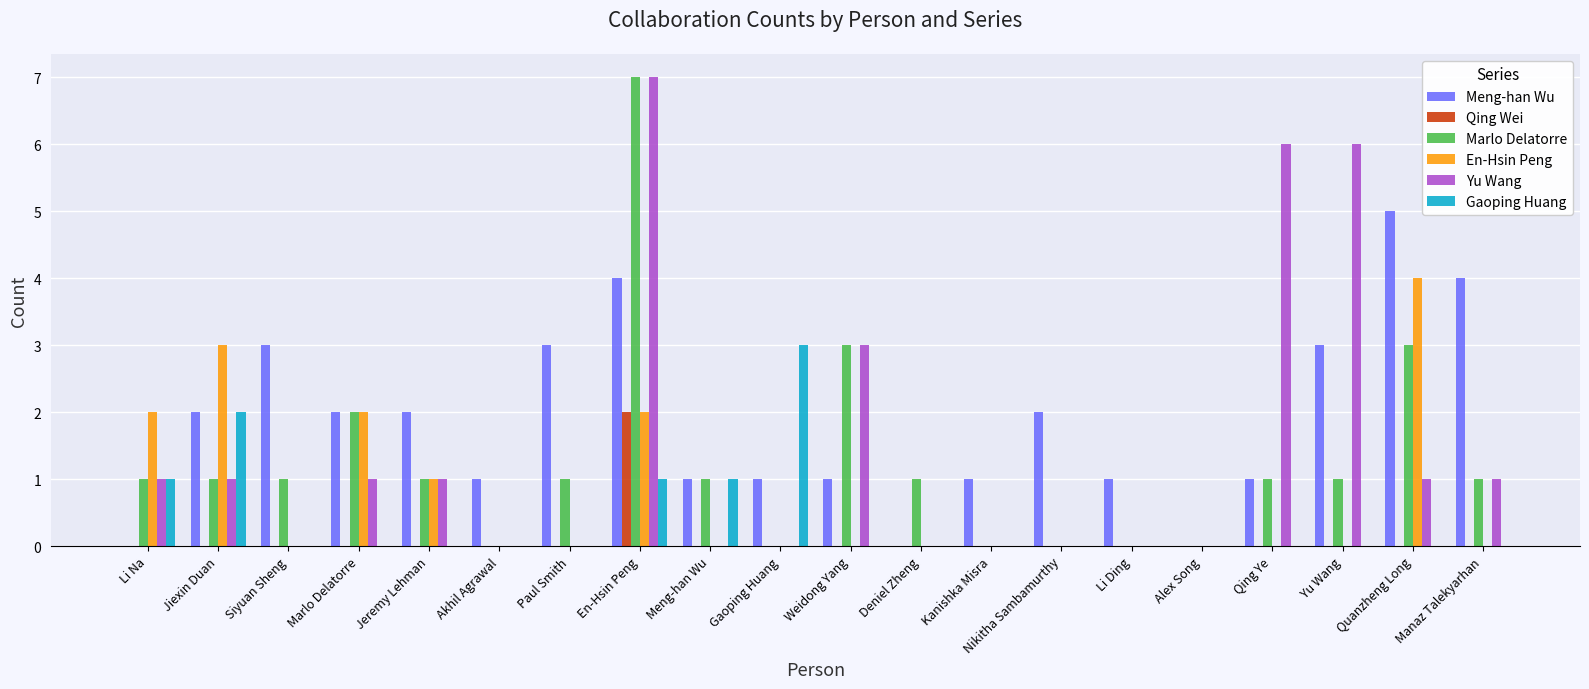

At which label does Meng-han Wu reach its peak?

Quanzheng Long